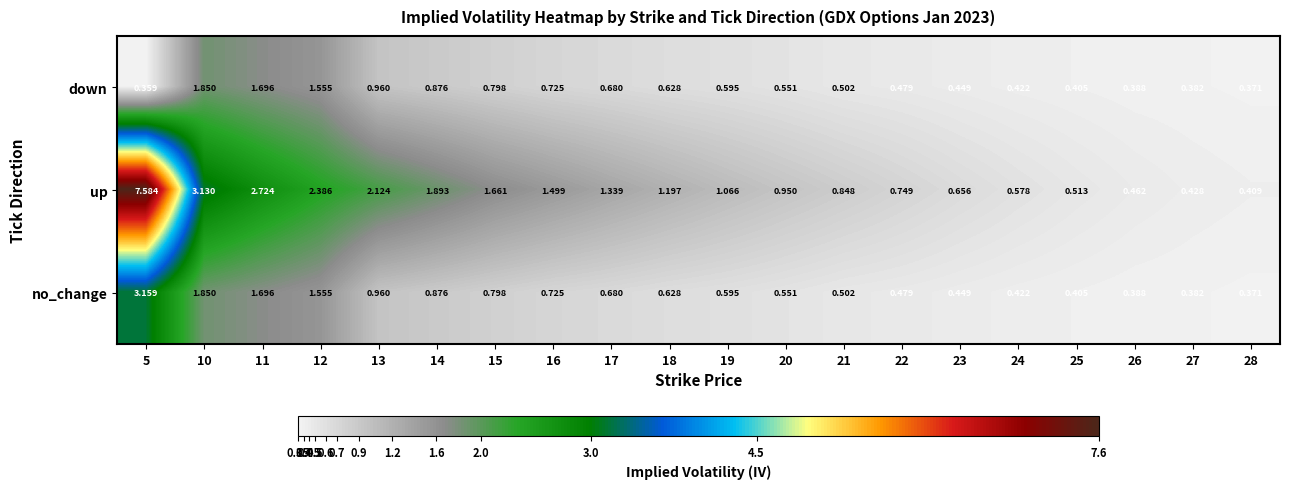

At how many categories does at least one series exceed 7?

1